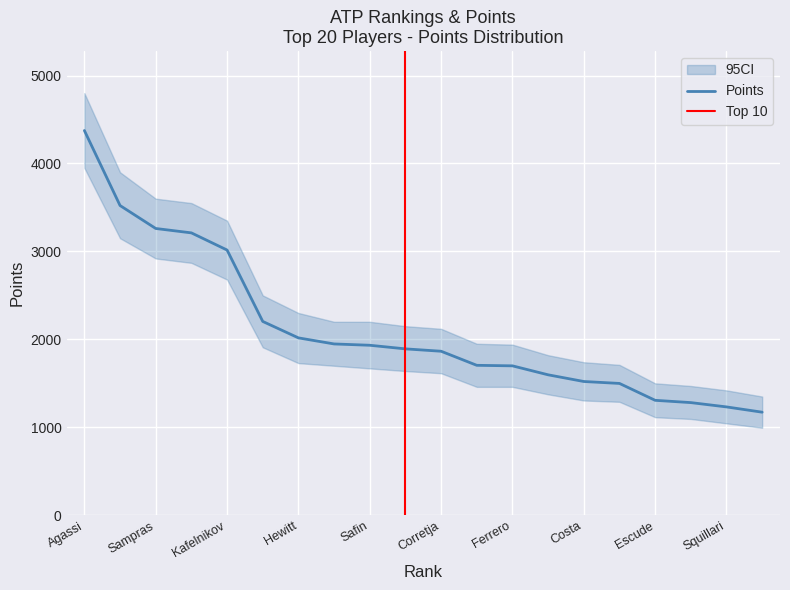

Where is Points nearest to the value 2773?

Kafelnikov